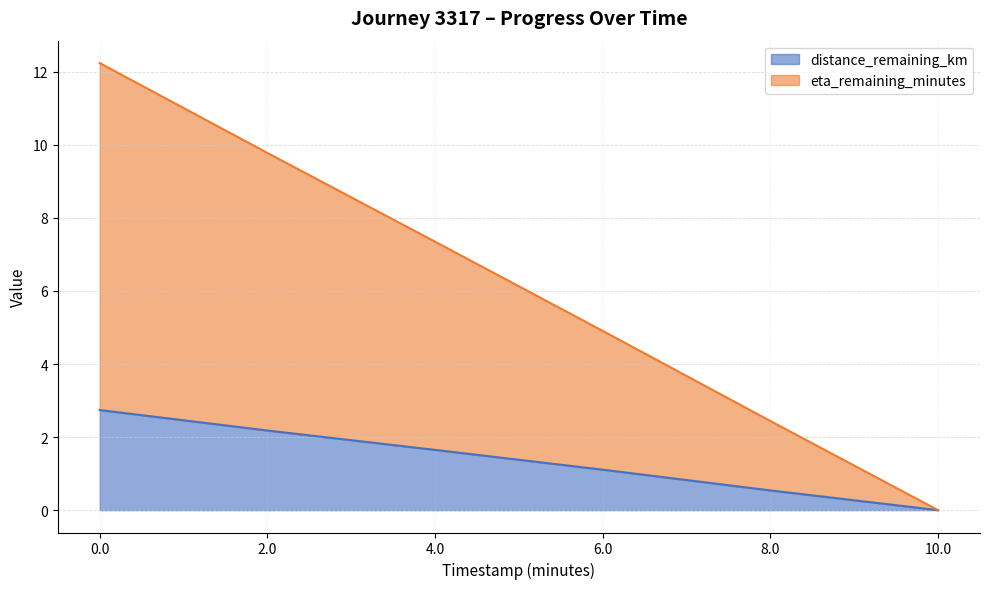

The eta_remaining_minutes series shows 7.3 at 4.0. True or false?

True